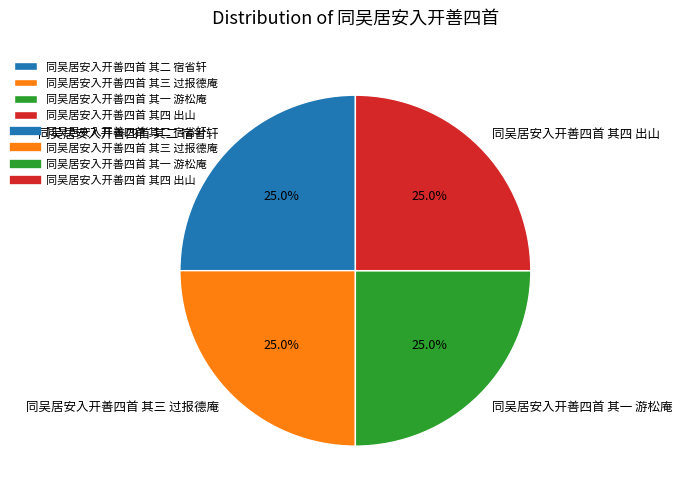

How many segments does this pie chart have?

4